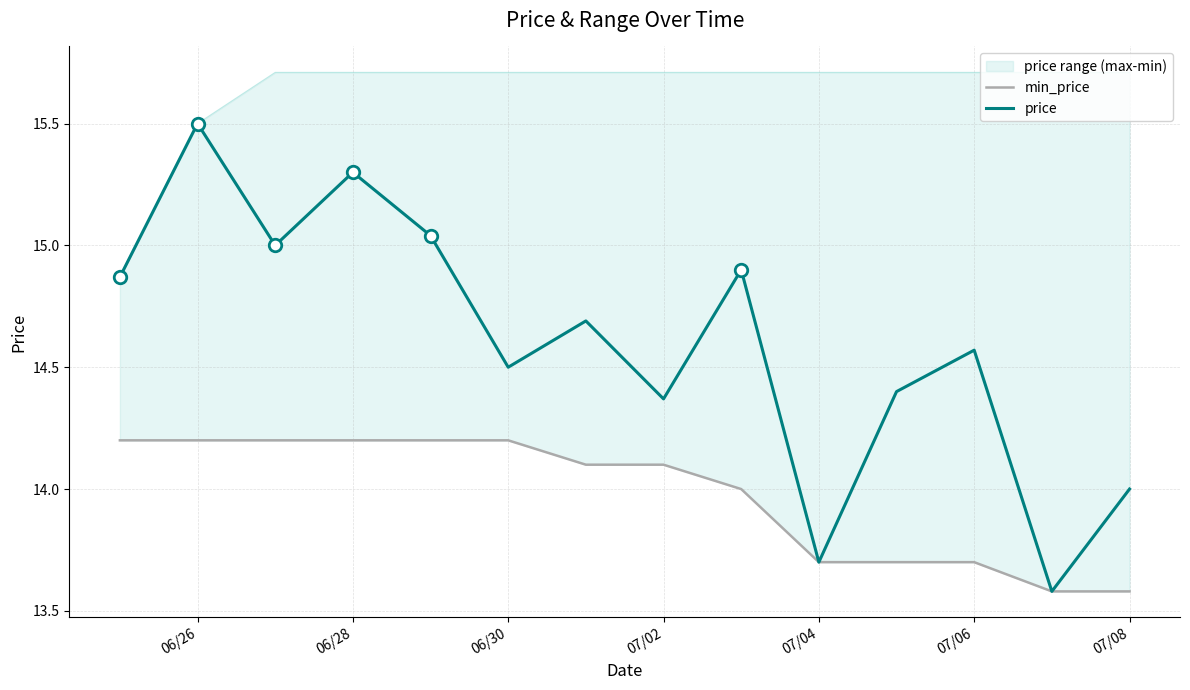

List the series in order of their peak value, highest first.

price, min_price